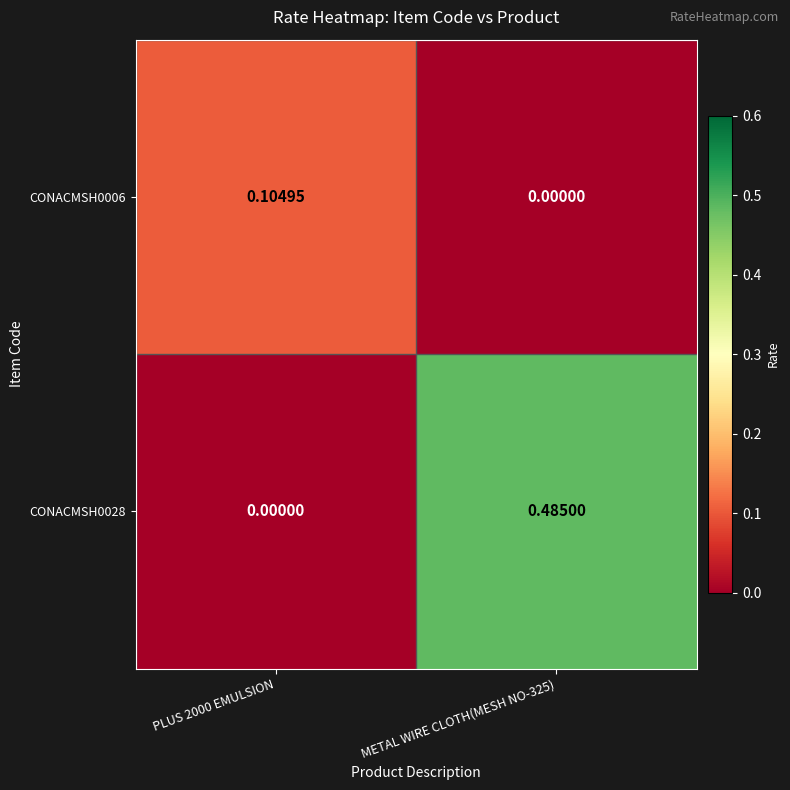

Count the number of categories in the chart.

2